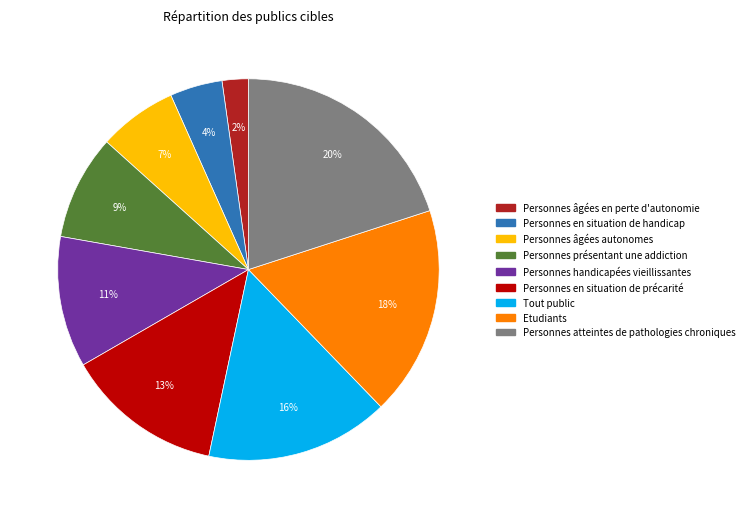

Do Personnes handicapées vieillissantes and Tout public together represent more than half of the pie?

No